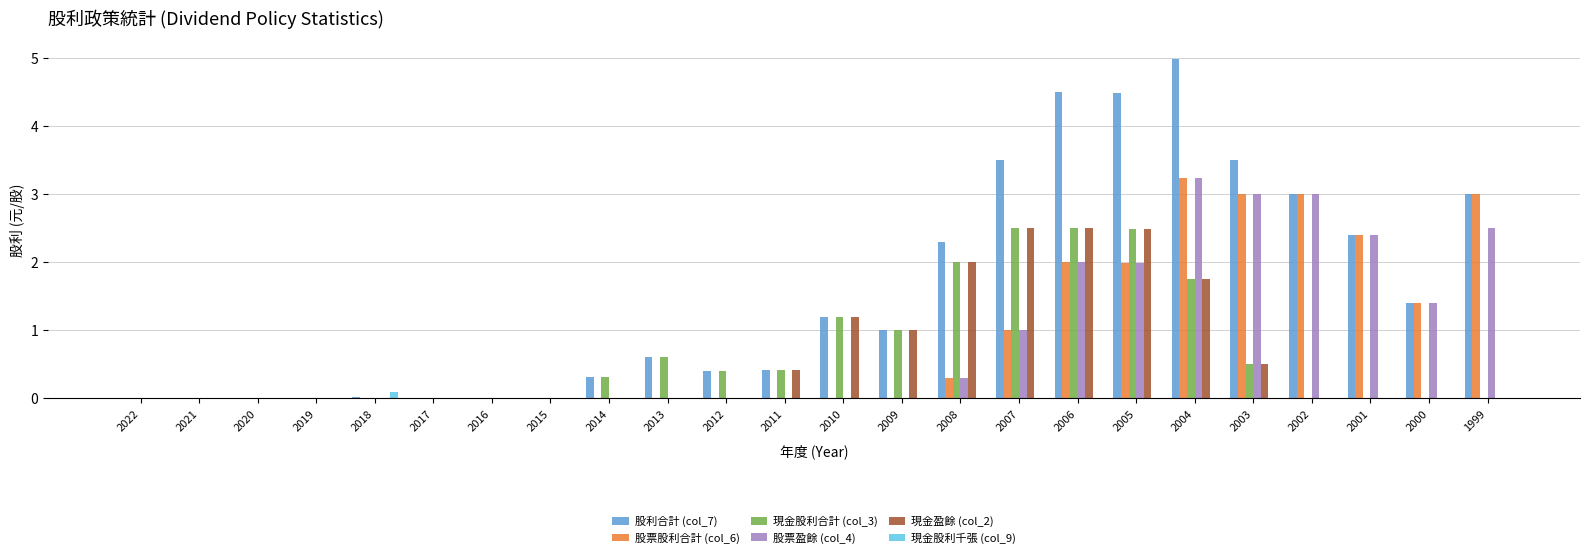

True or false: 股利合計 (col_7) has a value of 0.6 at 2012.

False